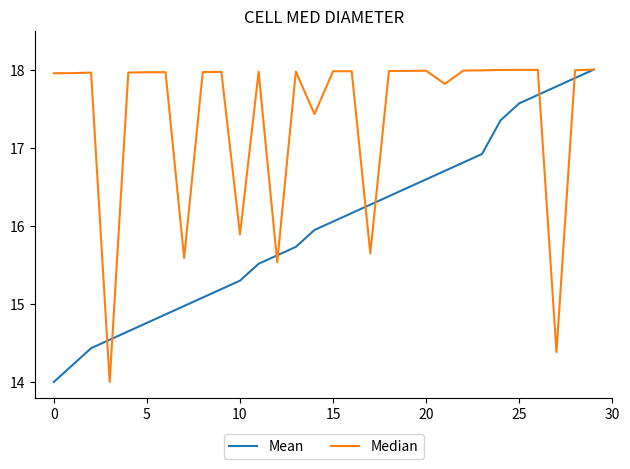

Does the chart have visible grid lines?

No